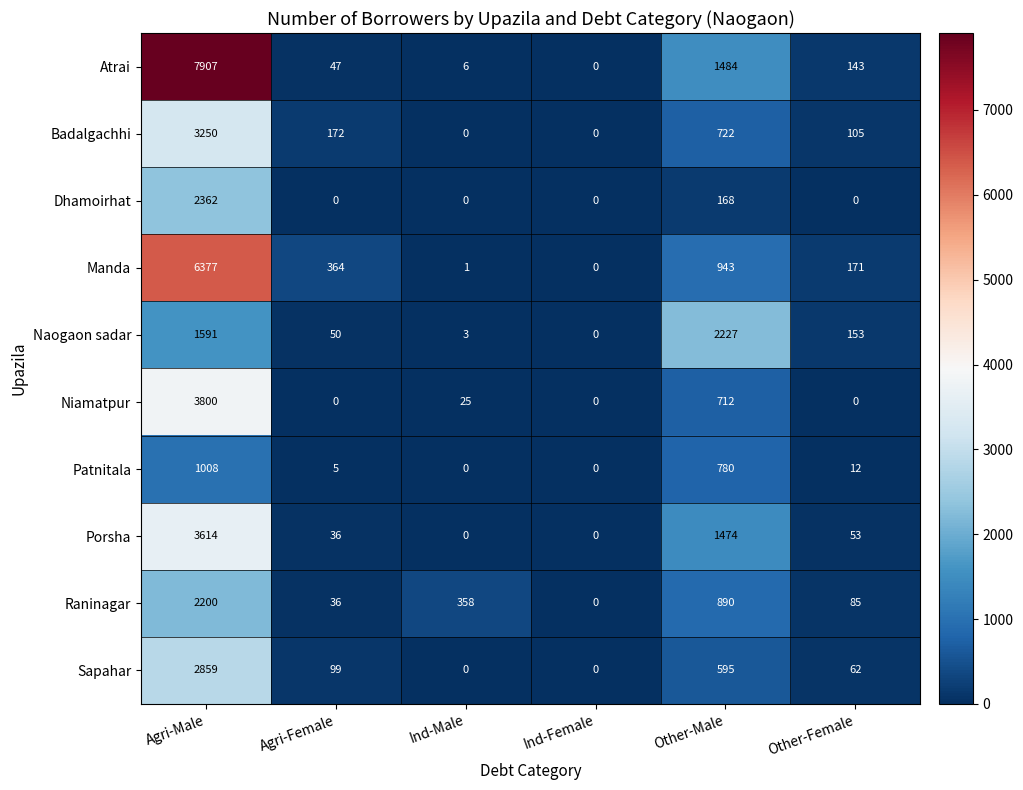

What is the difference between the Porsha values at Agri-Female and Other-Female?

17